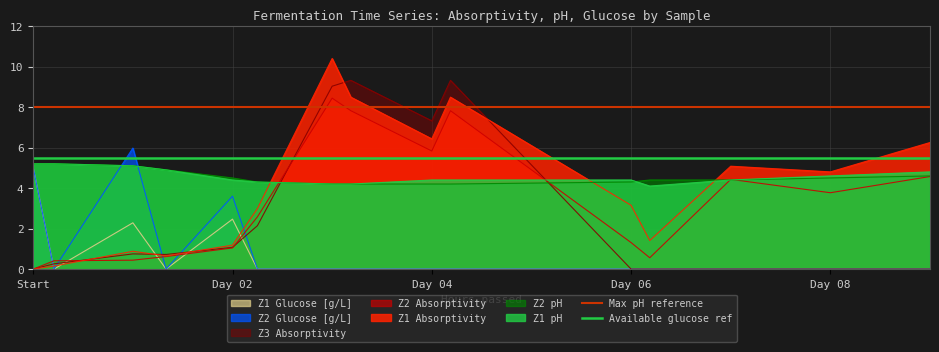

How many lines are shown in the chart?

2